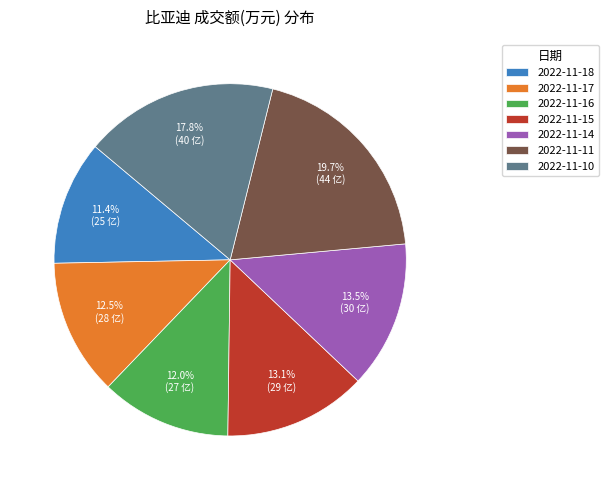

How much of the chart is everything except 2022-11-10?

82.2%